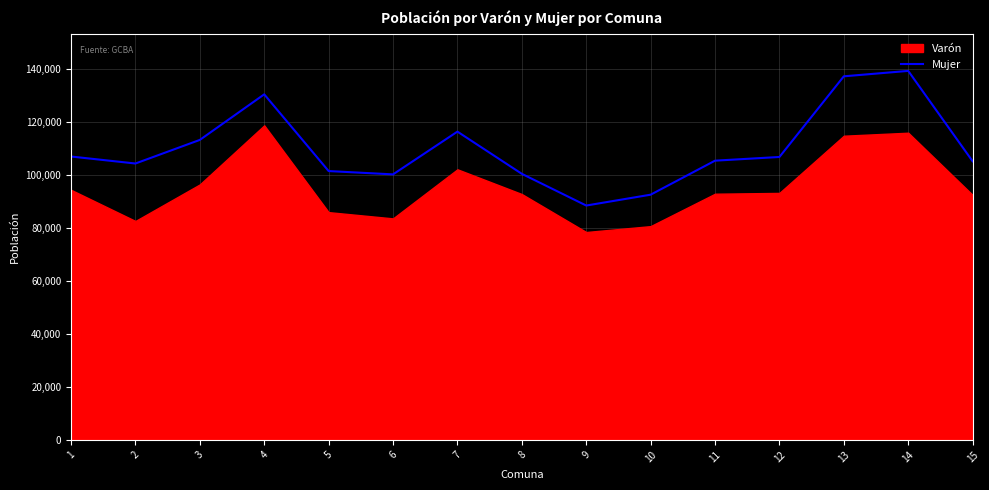

How many lines are shown in the chart?

1